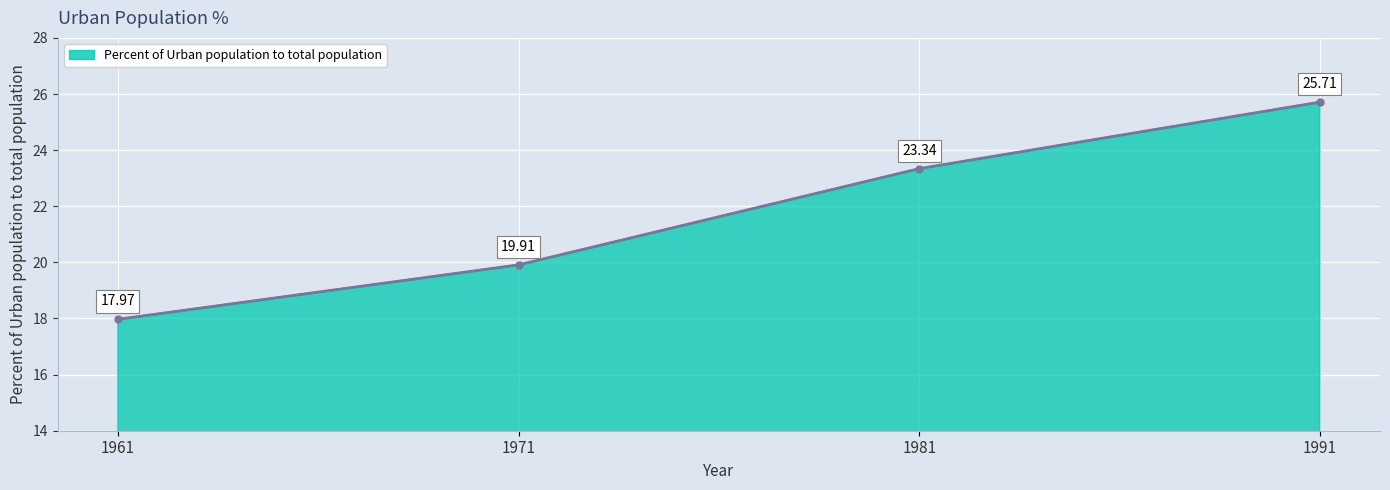

Reading left to right, transcribe all the data shown in this chart.

1961=18.0	1971=19.9	1981=23.3	1991=25.7